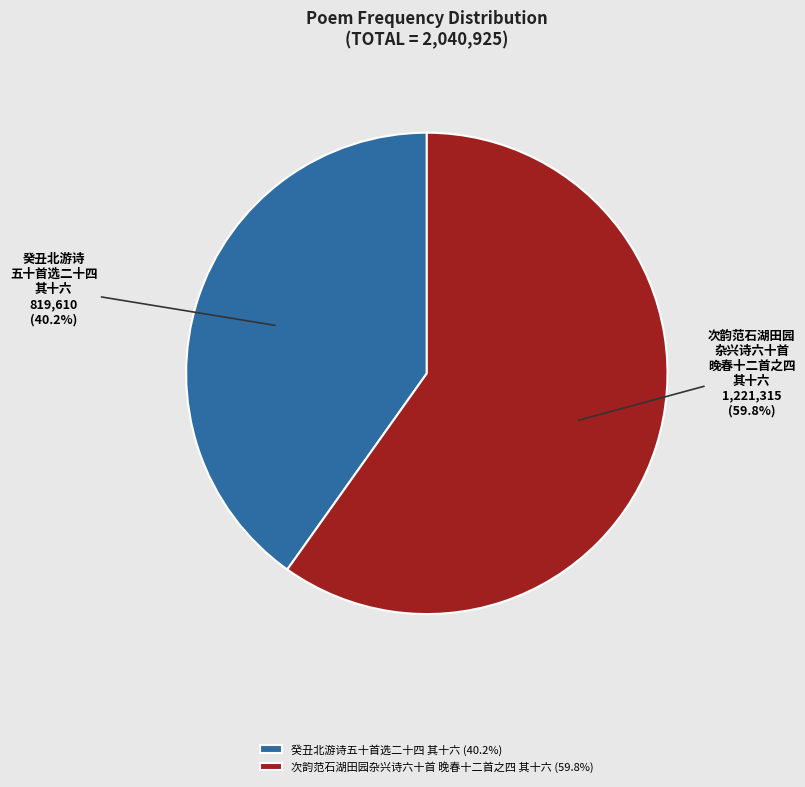

To the nearest percent, what portion does 次韵范石湖田园杂兴诗六十首 晚春十二首之四 其十六 represent?

60%